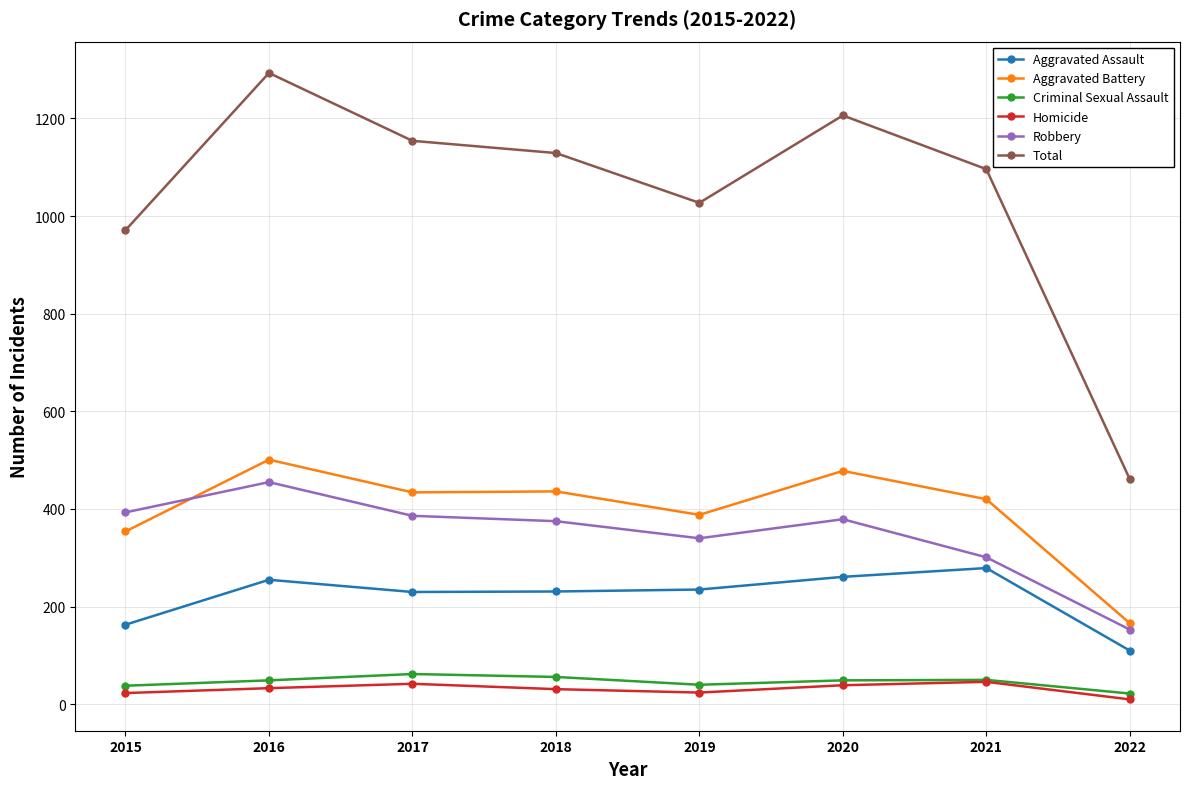

True or false: Aggravated Battery and Homicide intersect in this chart.

False